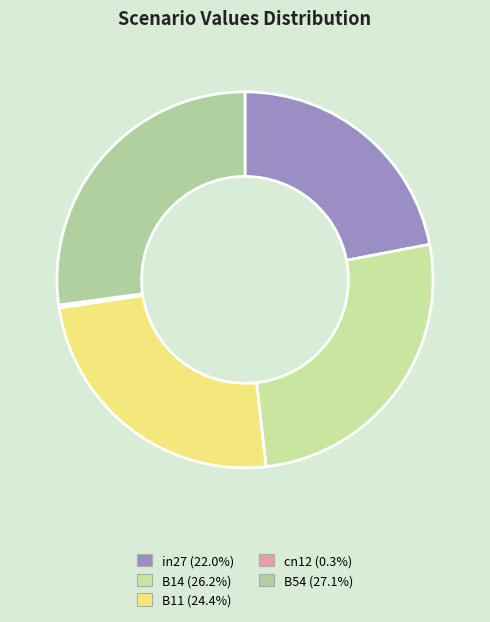

What portion of the pie excludes in27?

78.0%